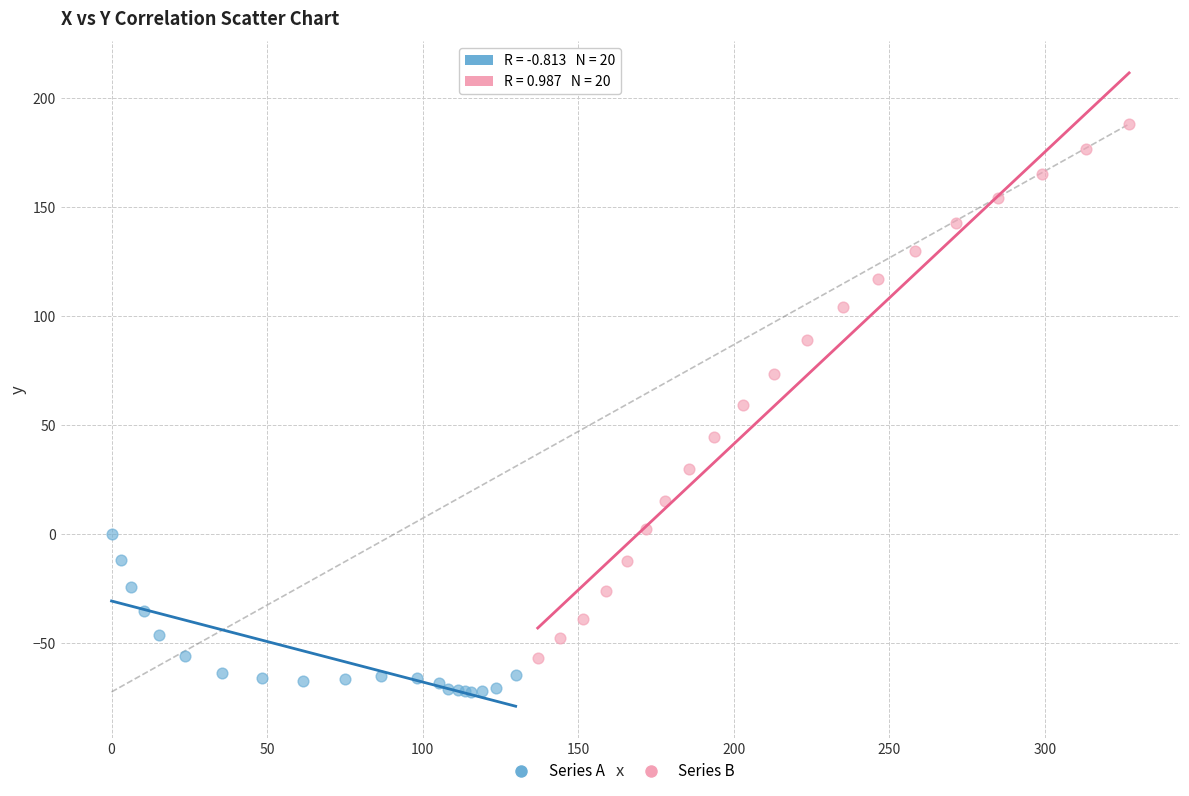

Which series has the widest spread of Y values?

Series B